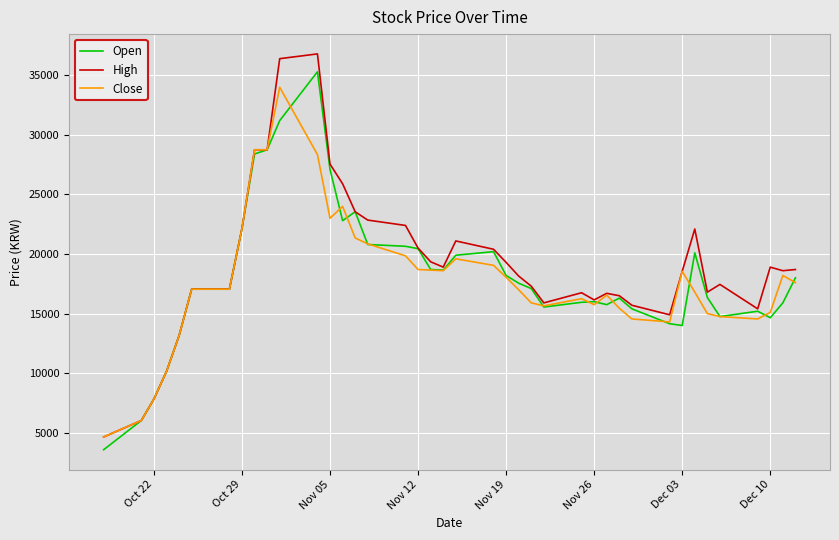

What is the minimum value shown in the chart?

3570